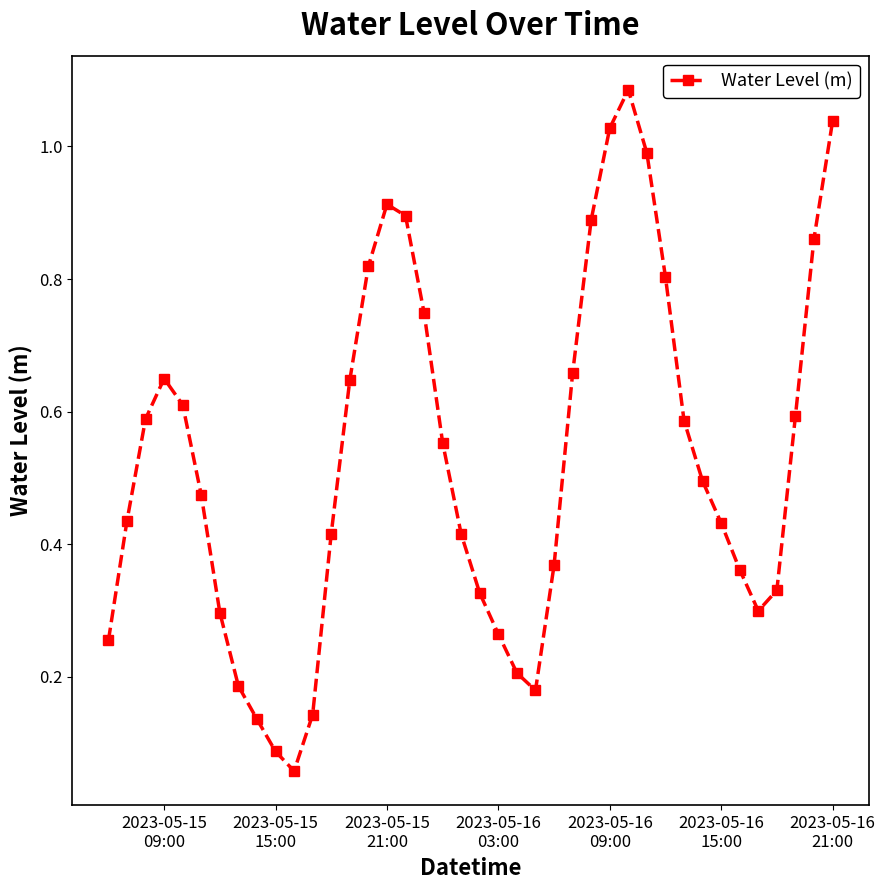

What is the sum of all values?

21.1